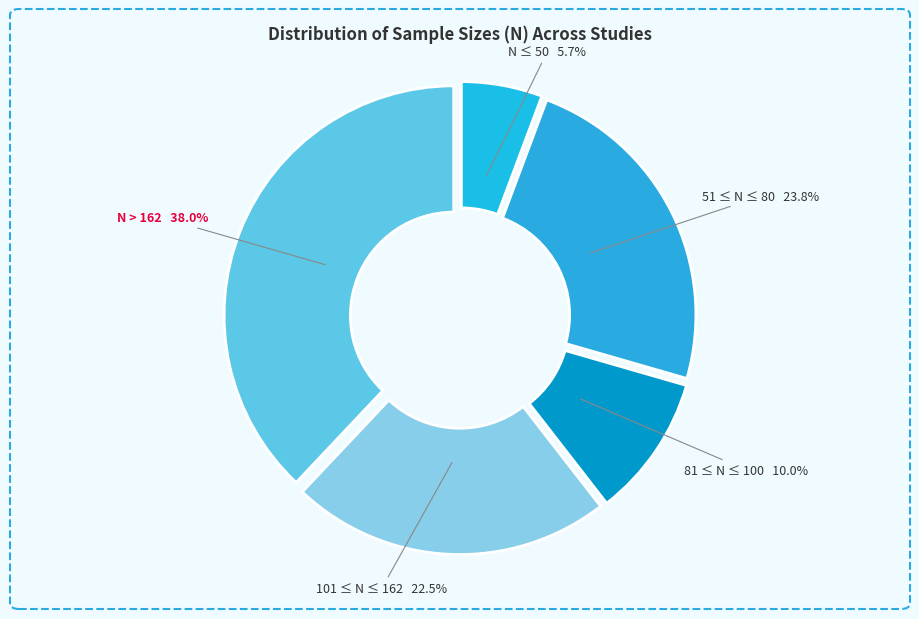

How many segments does this pie chart have?

5